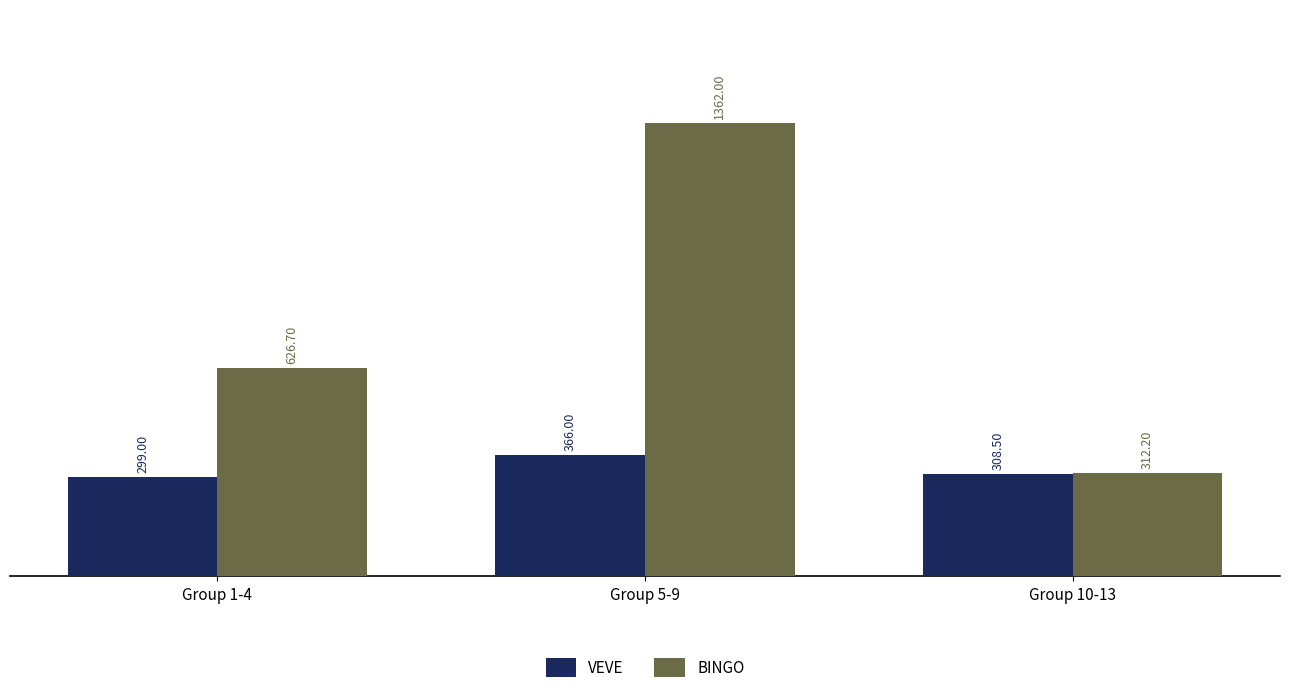

Which series changed the most between Group 1-4 and Group 10-13?

BINGO